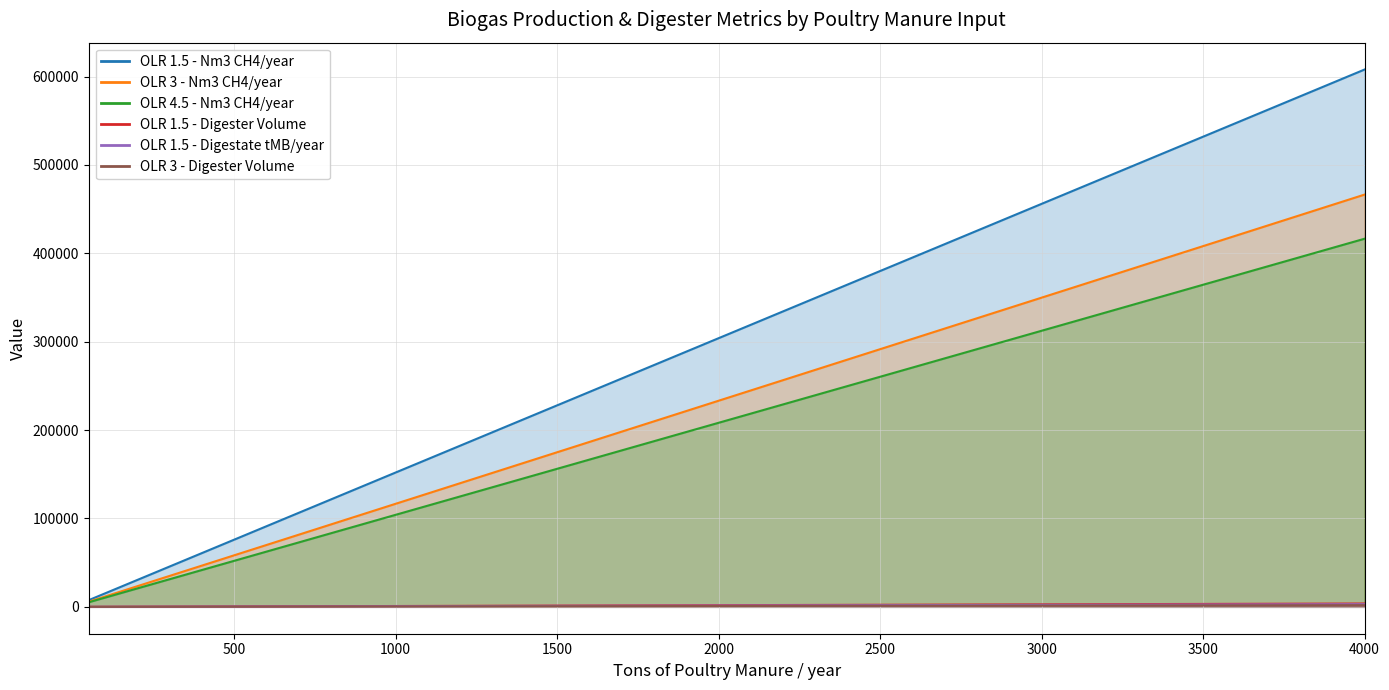

Reading right to left, what are all the values shown in this chart?

OLR 1.5 - Nm3 CH4/year: 4000=607978.7	3500=531981.3	3000=455984.0	2500=379986.7	2400=364787.2	2300=349587.7	2200=334388.3	2100=319188.8	2000=303989.3	1900=288789.9	1800=273590.4	1700=258390.9	1600=243191.5	1500=227992.0	1400=212792.5	1300=197593.1	1200=182393.6	1100=167194.1	1000=151994.7	950=144394.9	900=136795.2	850=129195.5	800=121595.7	750=113996.0	700=106396.3	650=98796.5	600=91196.8	550=83597.1	500=75997.3	450=68397.6	400=60797.9	350=53198.1	300=45598.4	250=37998.7	200=30398.9	150=22799.2	100=15199.5	50=7599.7
OLR 3 - Nm3 CH4/year: 4000=466470.0	3500=408161.2	3000=349852.5	2500=291543.8	2400=279882.0	2300=268220.2	2200=256558.5	2100=244896.8	2000=233235.0	1900=221573.2	1800=209911.5	1700=198249.8	1600=186588.0	1500=174926.2	1400=163264.5	1300=151602.8	1200=139941.0	1100=128279.3	1000=116617.5	950=110786.6	900=104955.8	850=99124.9	800=93294.0	750=87463.1	700=81632.2	650=75801.4	600=69970.5	550=64139.6	500=58308.8	450=52477.9	400=46647.0	350=40816.1	300=34985.2	250=29154.4	200=23323.5	150=17492.6	100=11661.8	50=5830.9
OLR 4.5 - Nm3 CH4/year: 4000=3780.8	3500=3308.2	3000=2835.6	2500=2363.0	2400=2268.5	2300=2174.0	2200=2079.5	2100=1984.9	2000=1890.4	1900=1795.9	1800=1701.4	1700=1606.9	1600=1512.3	1500=1417.8	1400=1323.3	1300=1228.8	1200=1134.2	1100=1039.7	1000=945.2	950=897.9	900=850.7	850=803.4	800=756.2	750=708.9	700=661.6	650=614.4	600=567.1	550=519.9	500=472.6	450=425.3	400=378.1	350=330.8	300=283.6	250=236.3	200=189.0	150=141.8	100=94.5	50=47.3
OLR 1.5 - Digester Volume: 4000=416525.7	3500=364460.0	3000=312394.2	2500=260328.5	2400=249915.4	2300=239502.3	2200=229089.1	2100=218676.0	2000=208262.8	1900=197849.7	1800=187436.5	1700=177023.4	1600=166610.3	1500=156197.1	1400=145784.0	1300=135370.8	1200=124957.7	1100=114544.6	1000=104131.4	950=98924.8	900=93718.3	850=88511.7	800=83305.1	750=78098.6	700=72892.0	650=67685.4	600=62478.8	550=57272.3	500=52065.7	450=46859.1	400=41652.6	350=36446.0	300=31239.4	250=26032.9	200=20826.3	150=15619.7	100=10413.1	50=5206.6
OLR 1.5 - Digestate tMB/year: 4000=3014.0	3500=2637.2	3000=2260.5	2500=1883.7	2400=1808.4	2300=1733.0	2200=1657.7	2100=1582.3	2000=1507.0	1900=1431.6	1800=1356.3	1700=1280.9	1600=1205.6	1500=1130.2	1400=1054.9	1300=979.5	1200=904.2	1100=828.8	1000=753.5	950=715.8	900=678.1	850=640.5	800=602.8	750=565.1	700=527.4	650=489.8	600=452.1	550=414.4	500=376.8	450=339.1	400=301.4	350=263.7	300=226.0	250=188.4	200=150.7	150=113.0	100=75.3	50=37.7
OLR 3 - Digester Volume: 4000=1917.8	3500=1678.1	3000=1438.3	2500=1198.6	2400=1150.7	2300=1102.7	2200=1054.8	2100=1006.8	2000=958.9	1900=911.0	1800=863.0	1700=815.1	1600=767.1	1500=719.2	1400=671.2	1300=623.3	1200=575.3	1100=527.4	1000=479.4	950=455.5	900=431.5	850=407.5	800=383.6	750=359.6	700=335.6	650=311.6	600=287.7	550=263.7	500=239.7	450=215.8	400=191.8	350=167.8	300=143.8	250=119.9	200=95.9	150=71.9	100=47.9	50=24.0